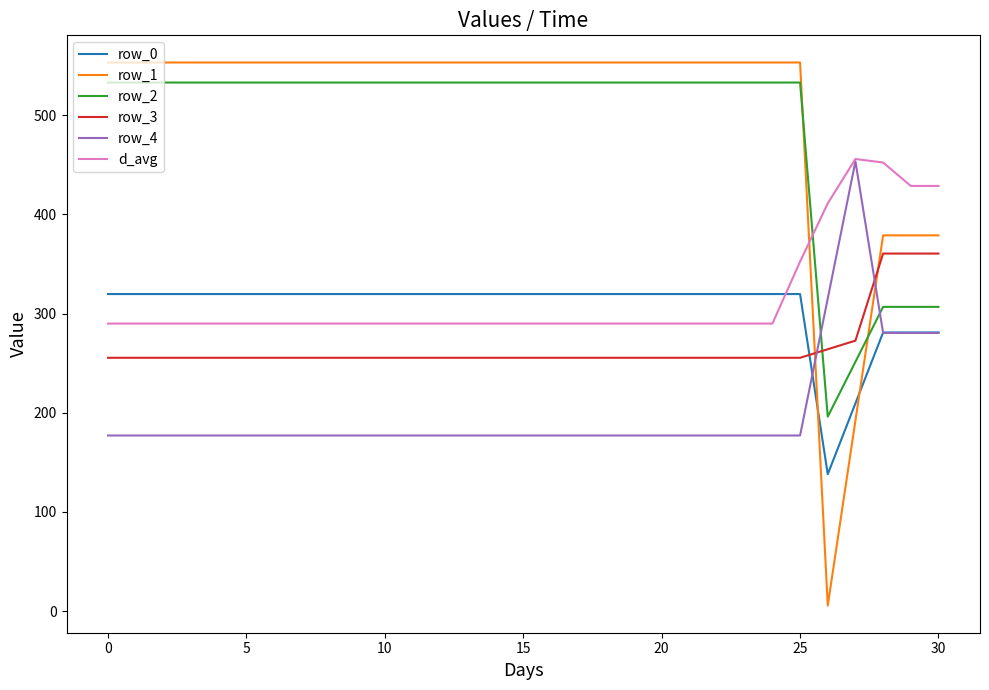

Which series has the widest spread of values?

row_1